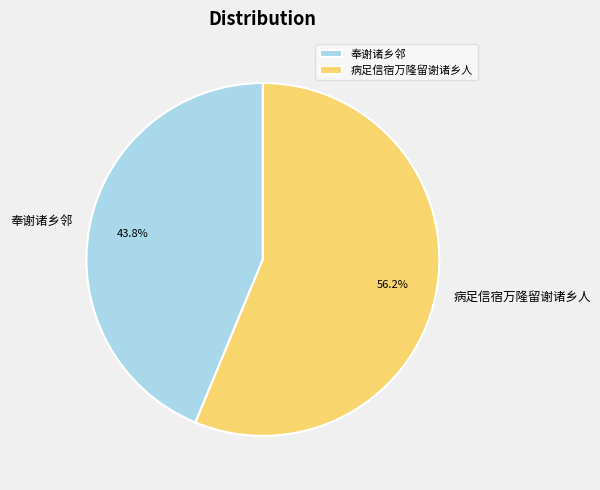

True or false: 病足信宿万隆留谢诸乡人 accounts for 56% of the total.

True